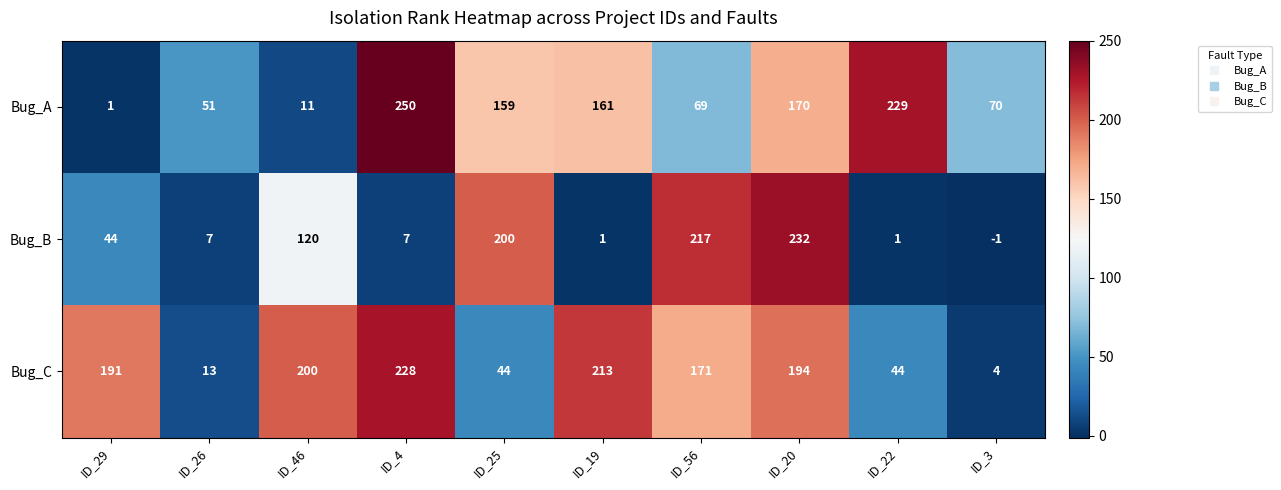

How many values in the Bug_C series are below 191?

5